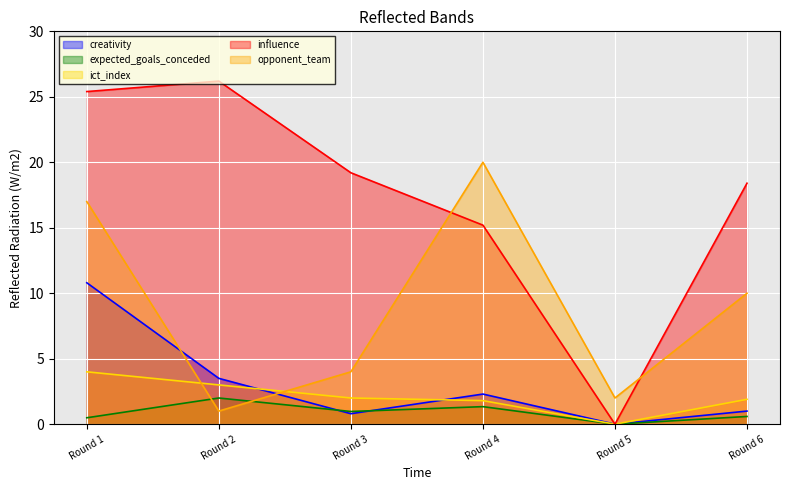

At which label does creativity first exceed 2?

Round 1